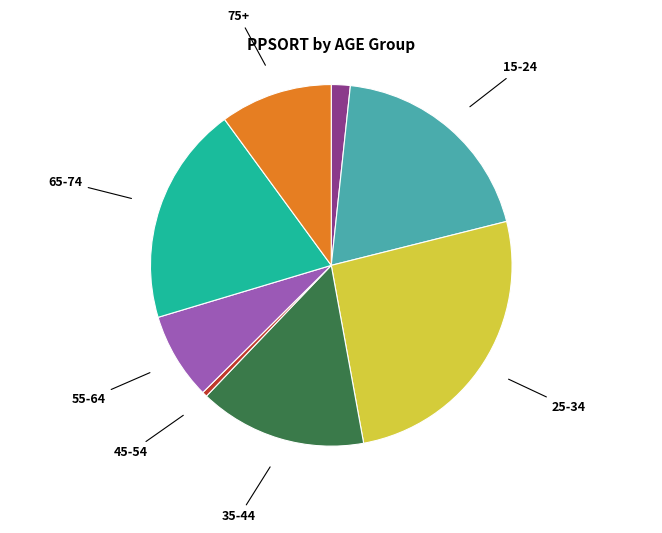

Does 75+ represent more than half of the total?

No